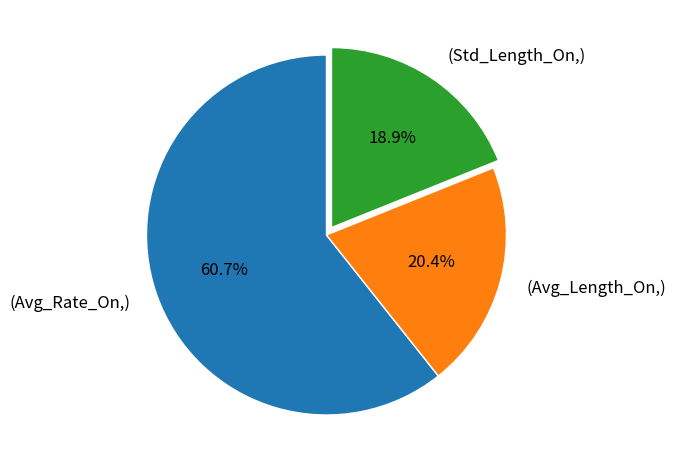

Does any single category account for the majority?

Yes